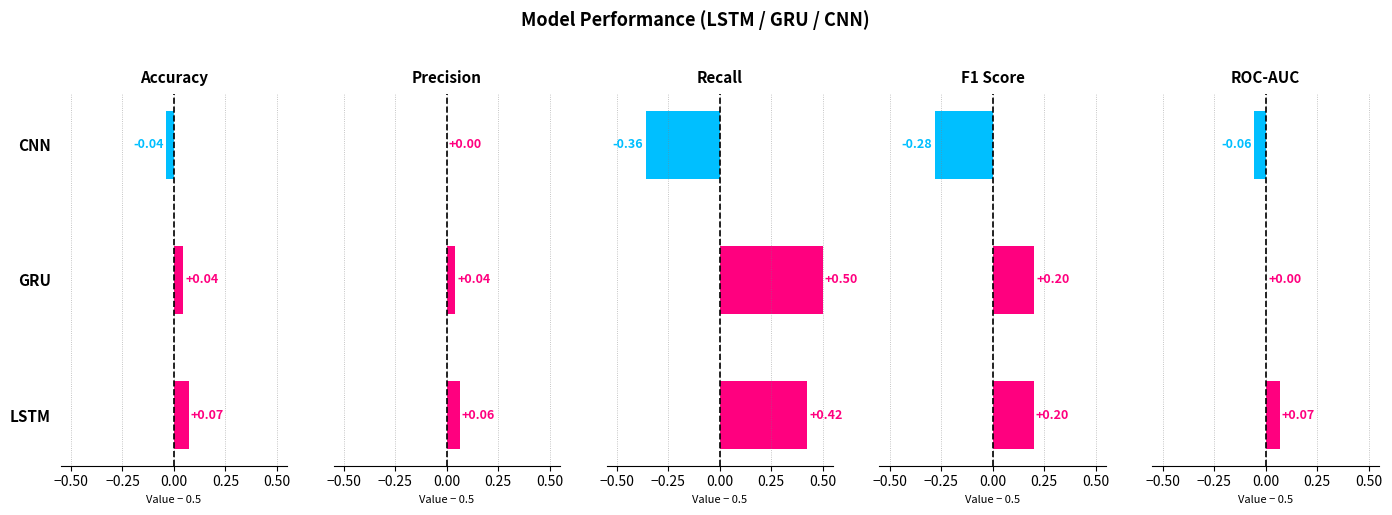

Between LSTM and CNN, which series saw the biggest shift?

Recall